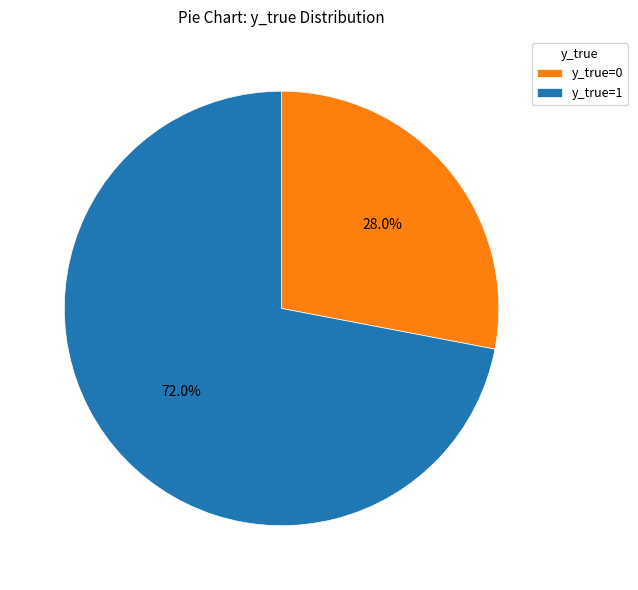

True or false: y_true=0 accounts for 39% of the total.

False